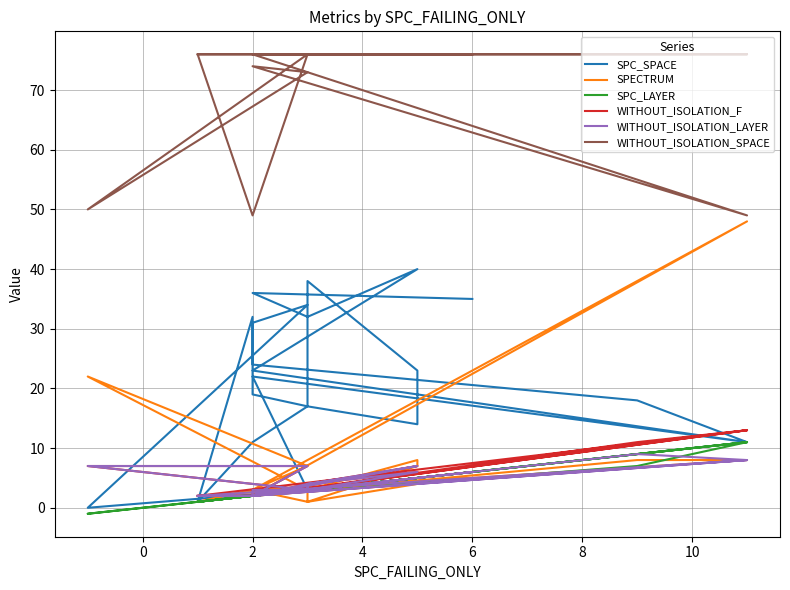

How many interior local valleys does the WITHOUT_ISOLATION_SPACE series have?

3